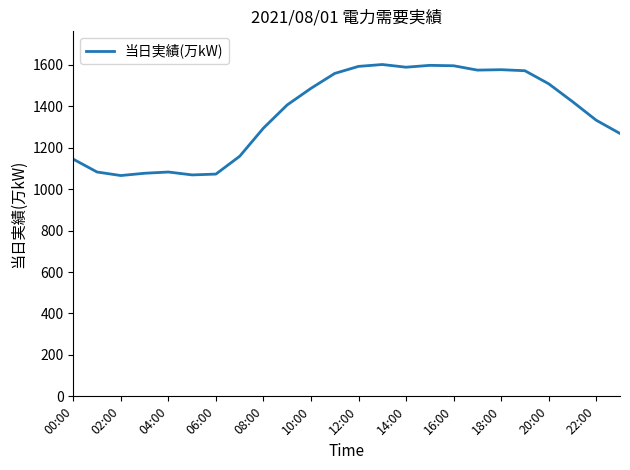

What is the difference between the maximum and minimum values?

536